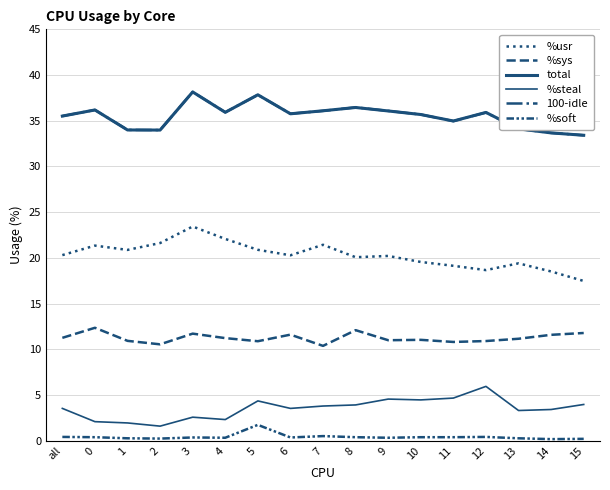

What is the lowest value of the %steal series?

1.6